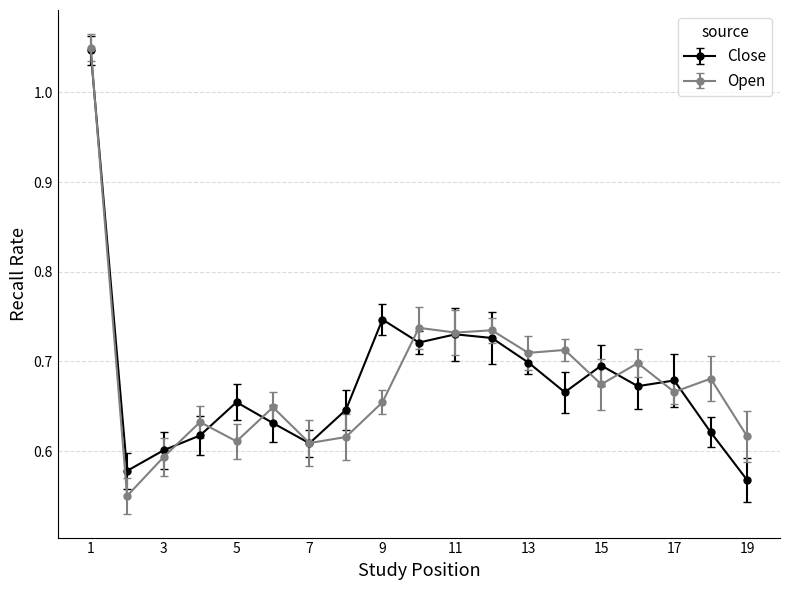

Rank the series by their maximum value, from lowest to highest.

Close, Open